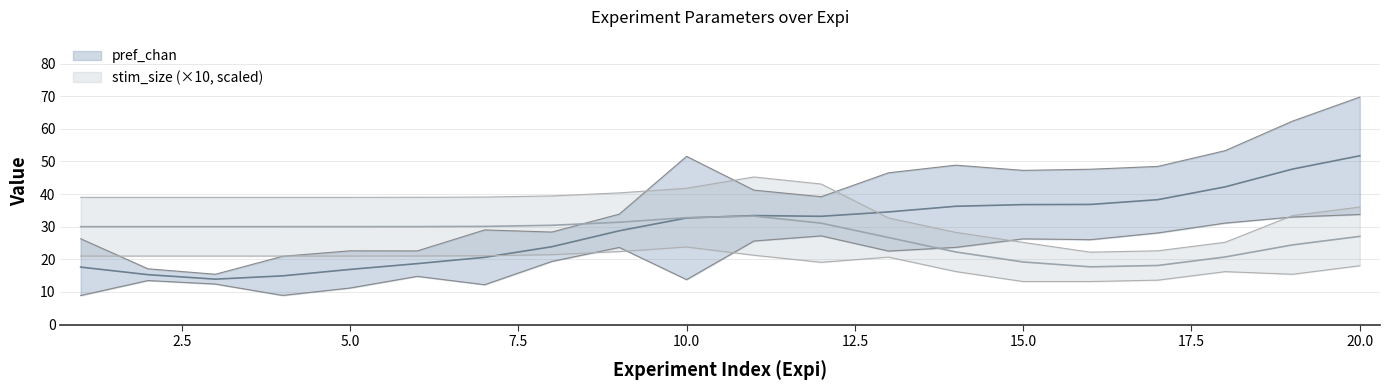

Does the chart display data point markers on the line(s)?

No